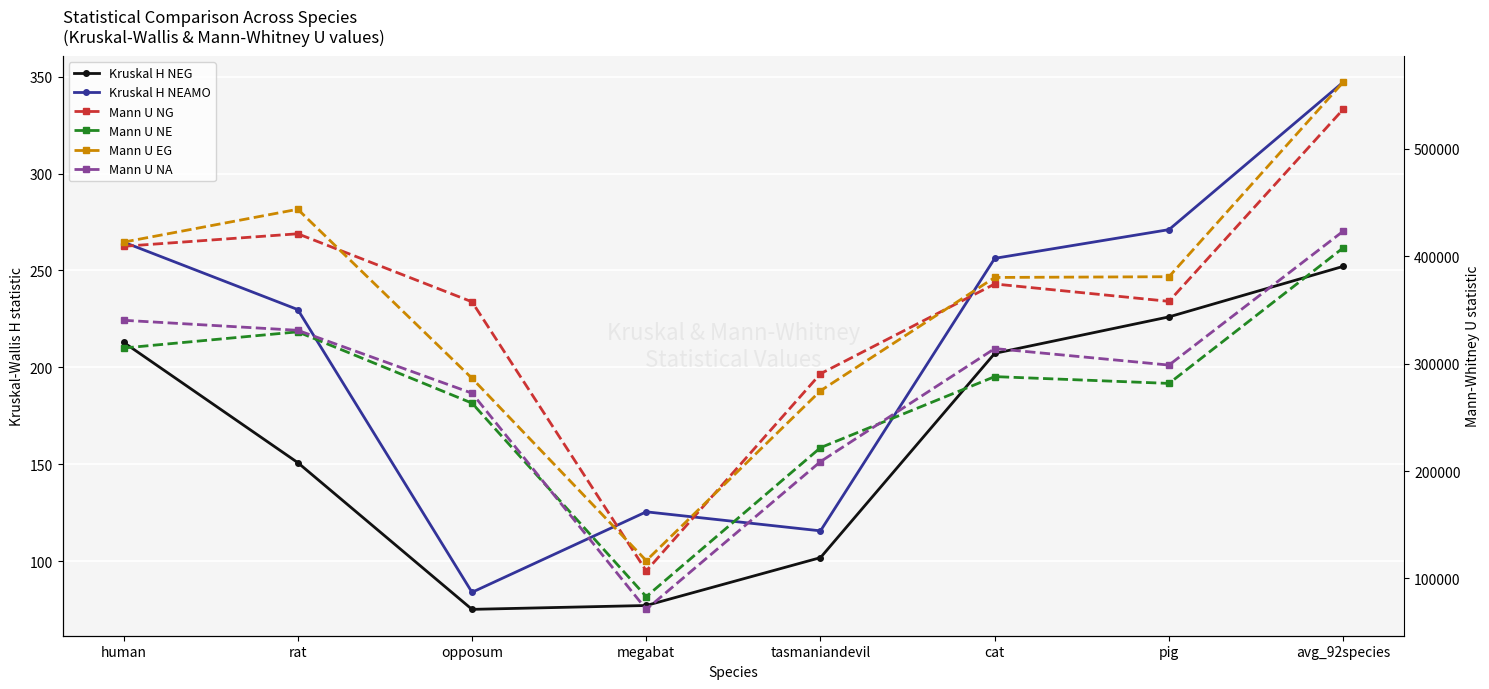

Reading left to right, list all the values displayed in this chart.

Kruskal H NEG: 212.9	150.8	75.1	77.1	101.8	207.2	226.0	252.1
Kruskal H NEAMO: 264.6	229.8	83.9	125.4	115.6	256.3	271.1	347.2
Mann U NG: 409307.0	420999.0	357621.0	107010.0	290671.0	374249.0	358063.0	536949.0
Mann U NE: 314600.0	329673.0	263299.0	83068.0	221819.0	287985.0	281644.0	407899.0
Mann U EG: 413206.0	443807.0	286424.0	116607.0	274797.0	380323.0	381014.0	562230.0
Mann U NA: 340443.0	331098.0	272550.0	71233.0	208840.0	314104.0	298719.0	423429.0